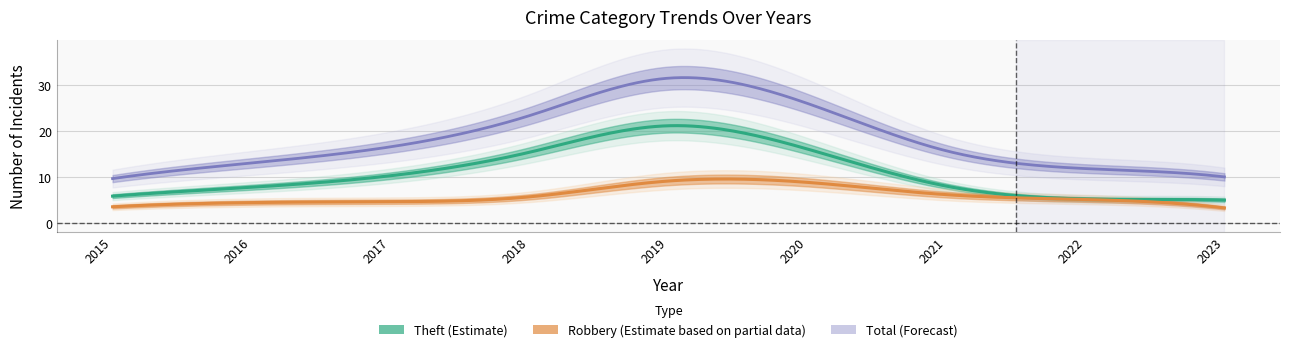

The value of Total at 2022 is 5. True or false?

False